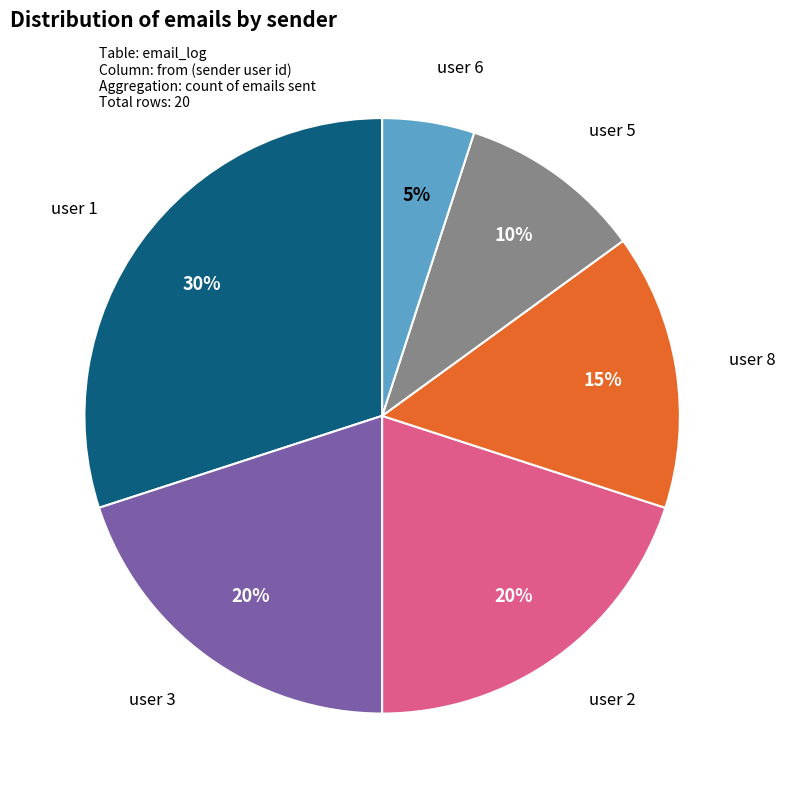

Is there any slice that represents more than half of the pie?

No